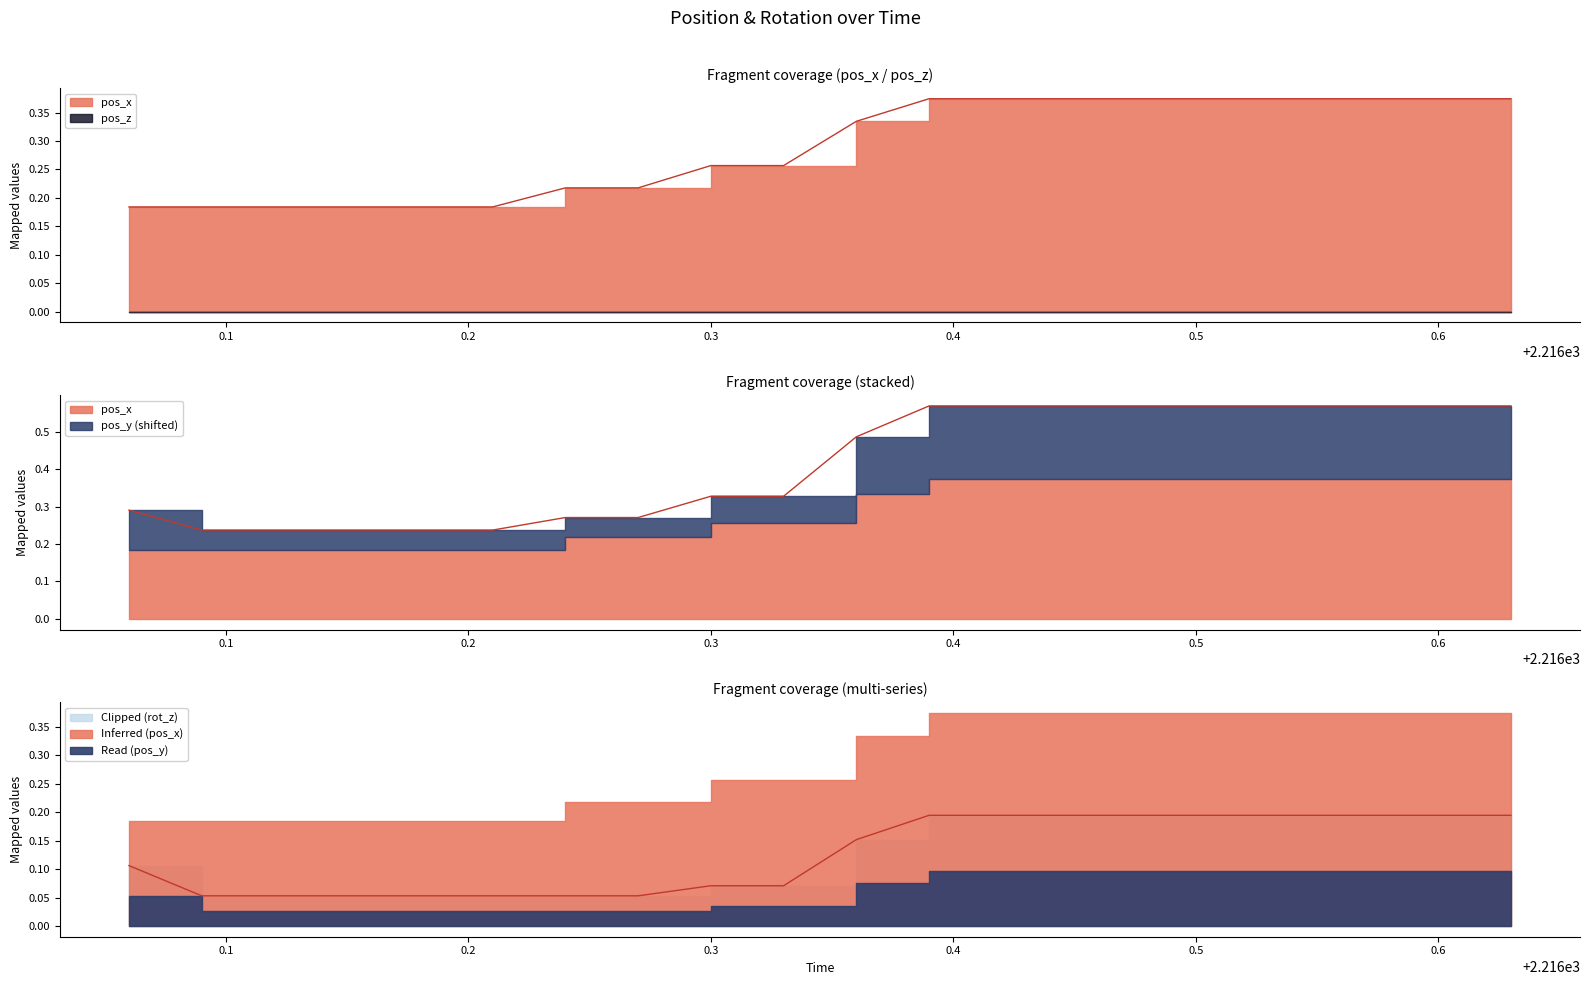

Does the chart have visible grid lines?

No